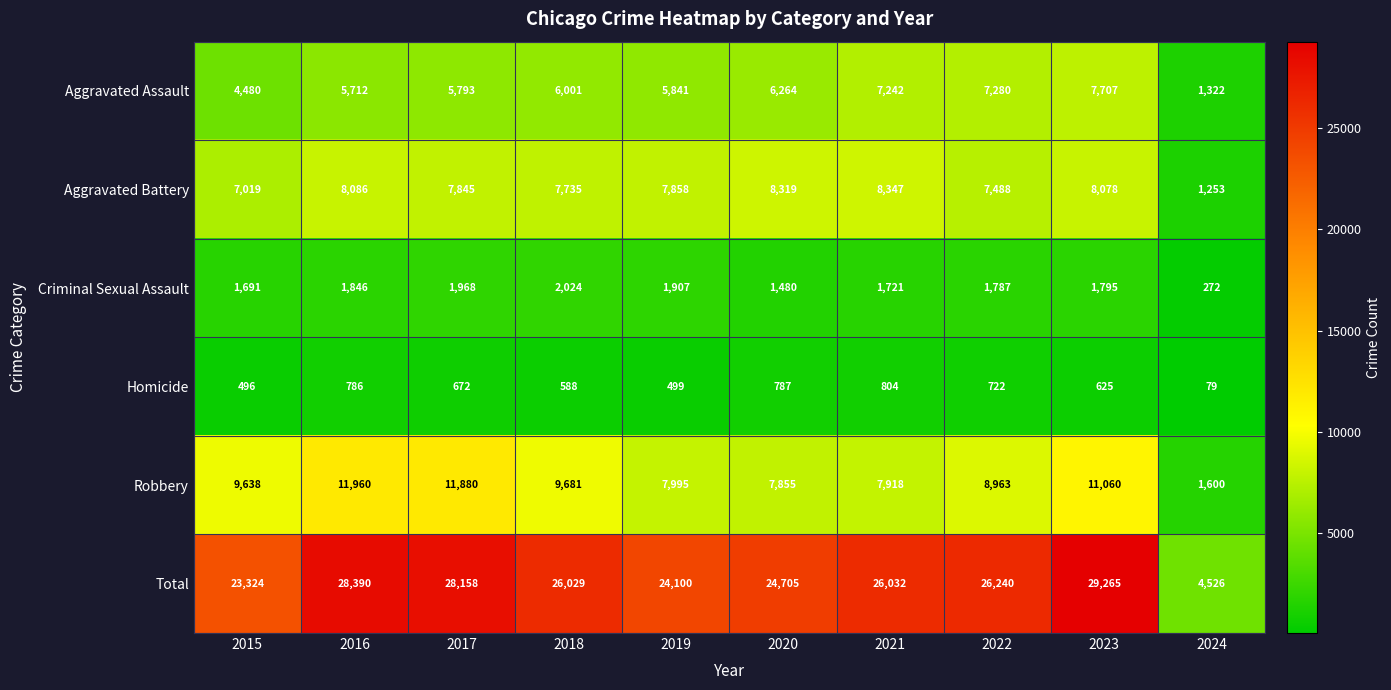

The Aggravated Assault series shows 4480 at 2015. True or false?

True